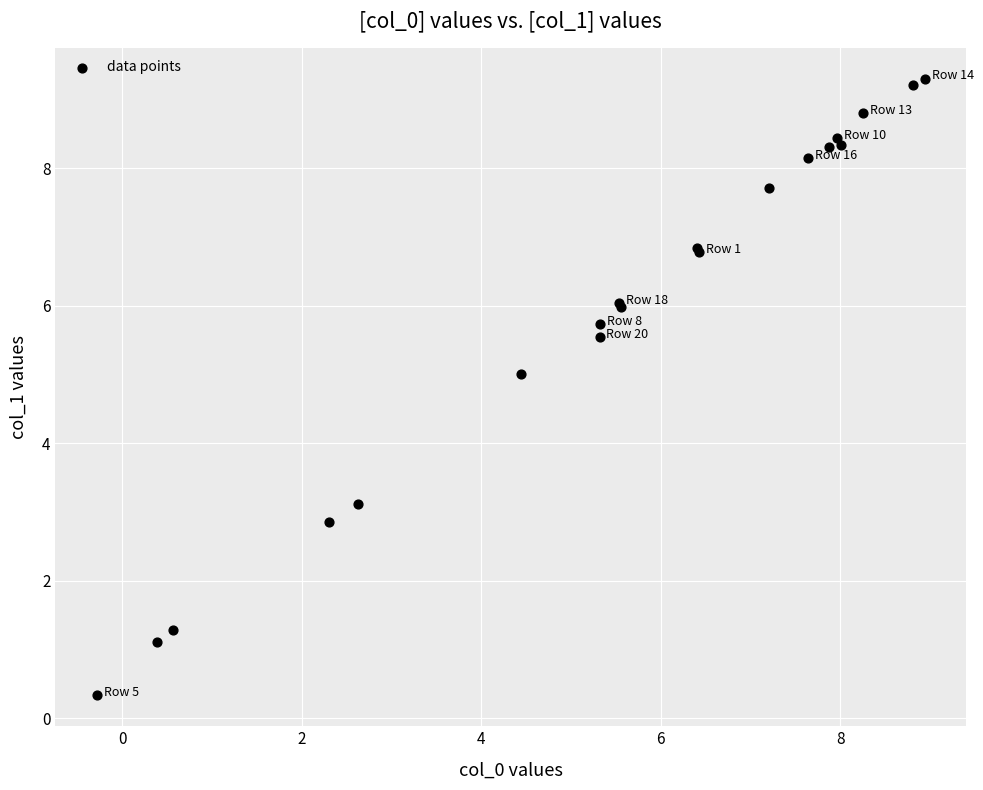

What Y value in the scatter plot is closest to 4?

3.1